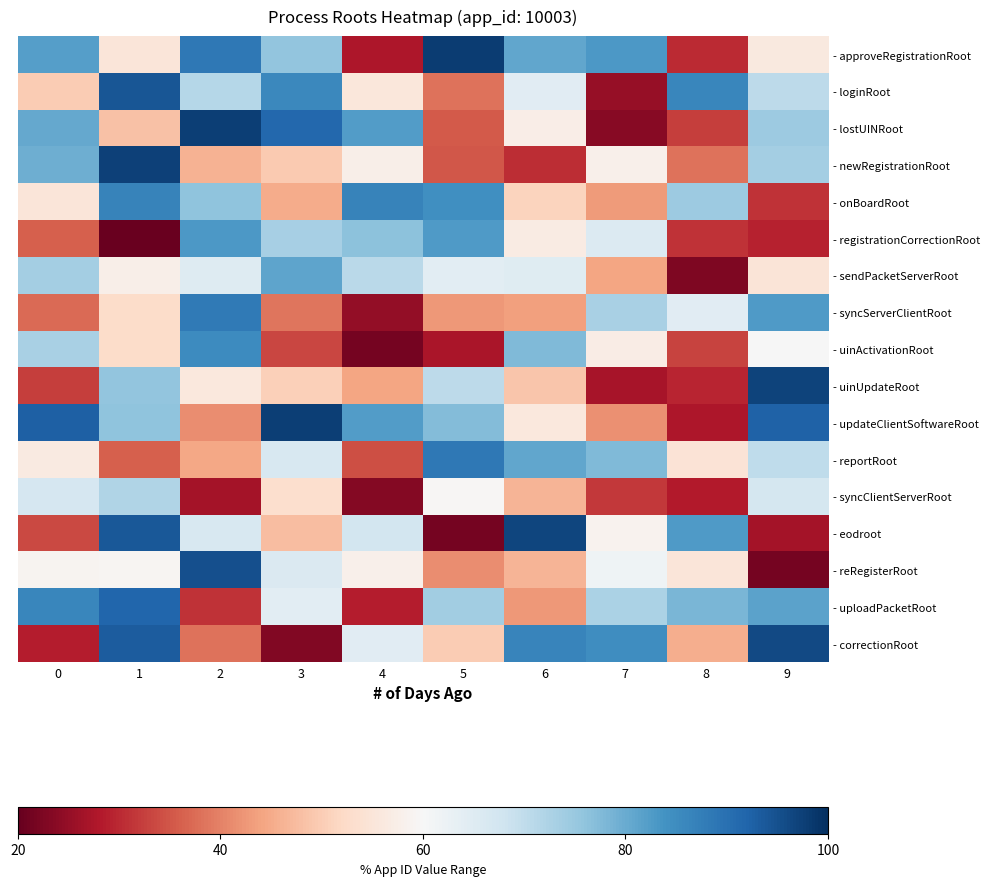

What is the total value across all series at 6?

1030.7